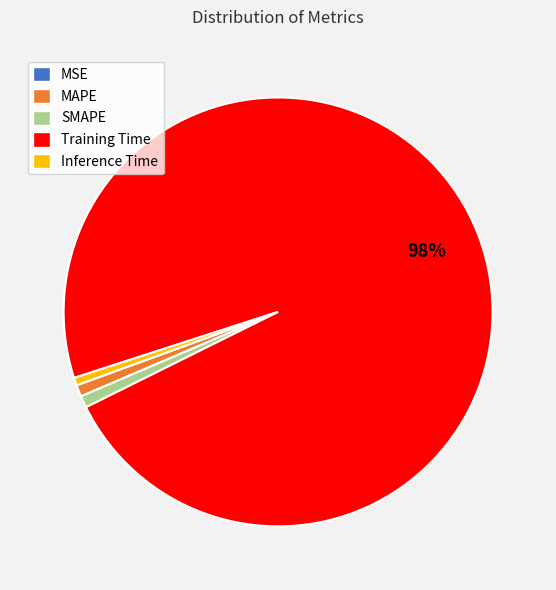

To the nearest percent, what percentage of the pie is SMAPE?

1%